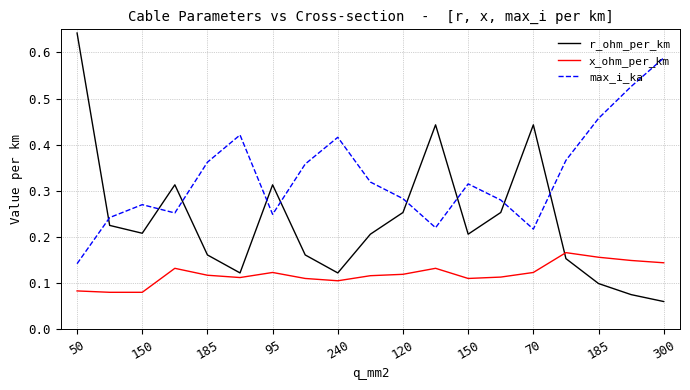

True or false: x_ohm_per_km and max_i_ka intersect in this chart.

False